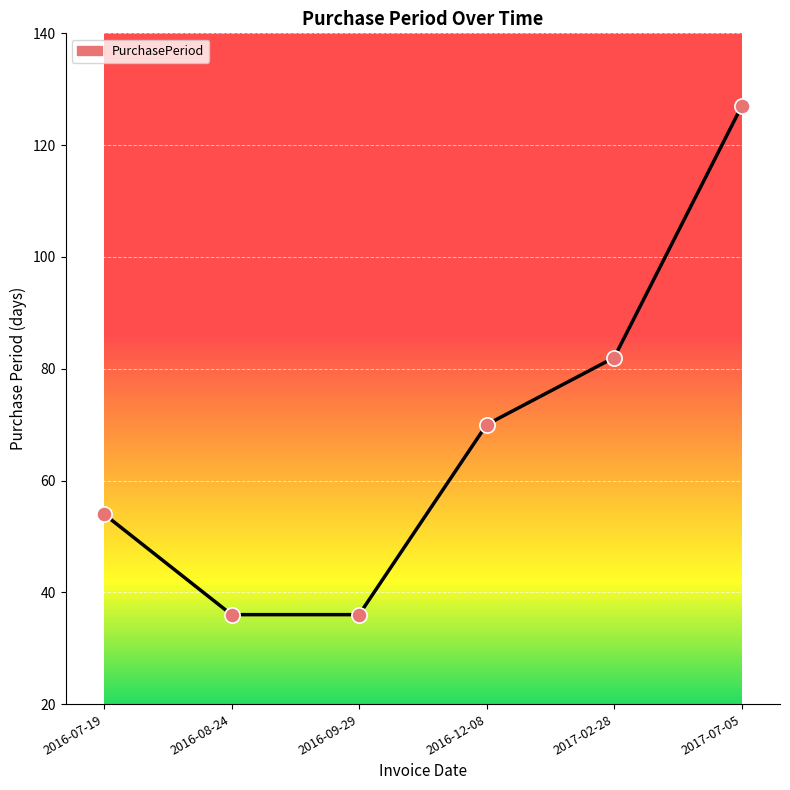

Which has a higher value, 2017-07-05 or 2016-09-29?

2017-07-05